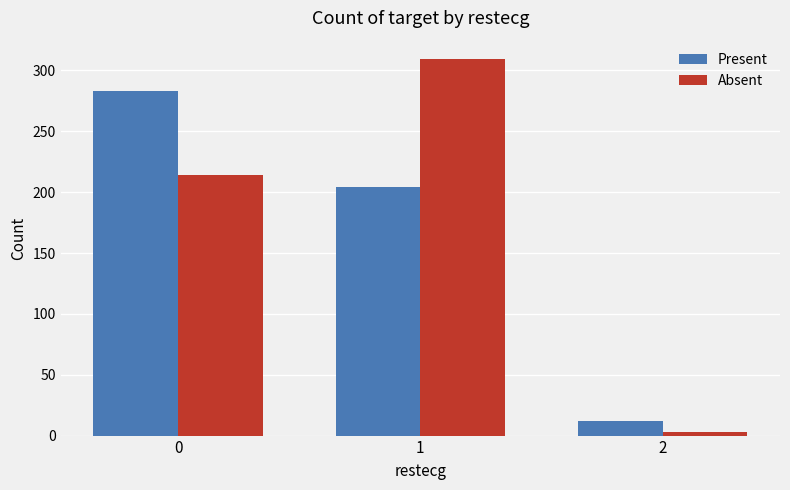

Which series has the largest total across all categories?

Absent